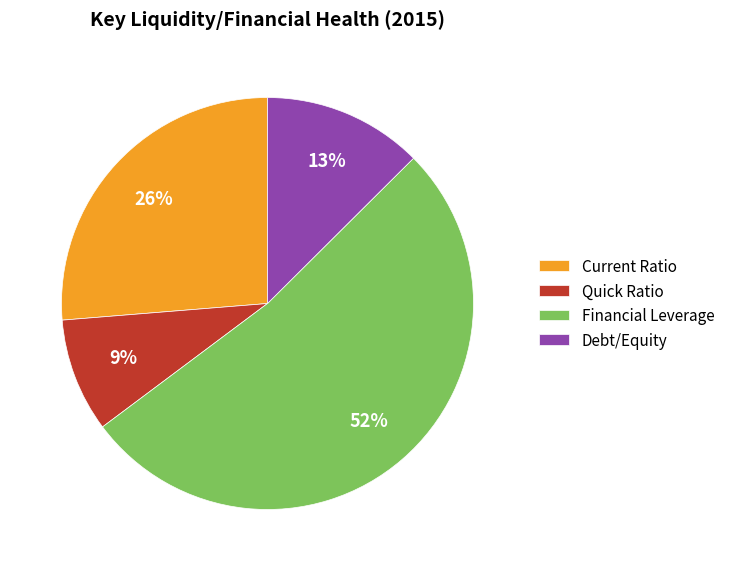

How many segments does this pie chart have?

4